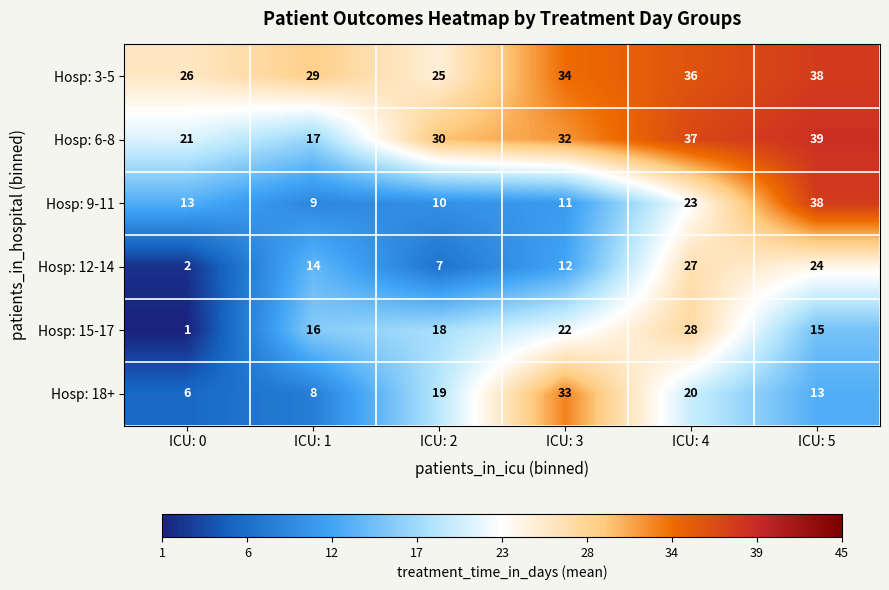

Read the Hosp: 9-11 value at ICU: 1, to the nearest 10.

10